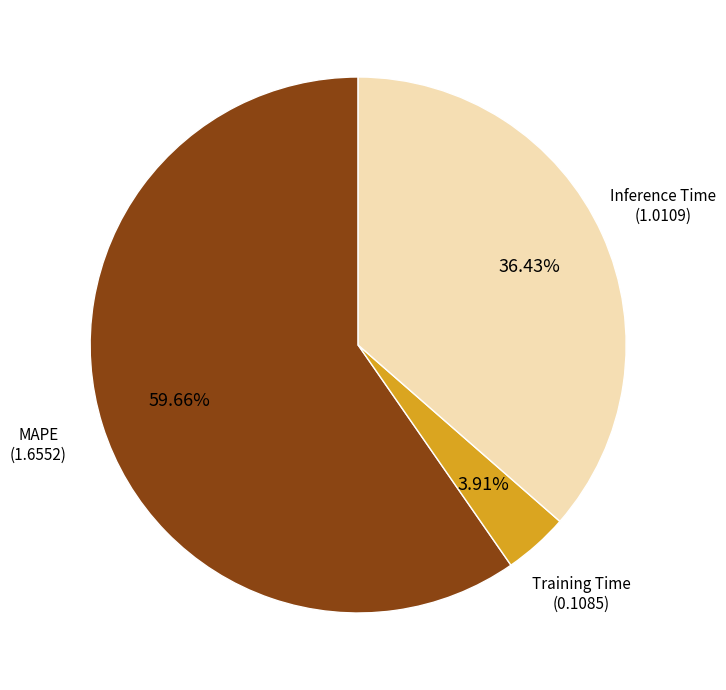

Rank the categories by value from highest to lowest.

MAPE, Inference Time, Training Time